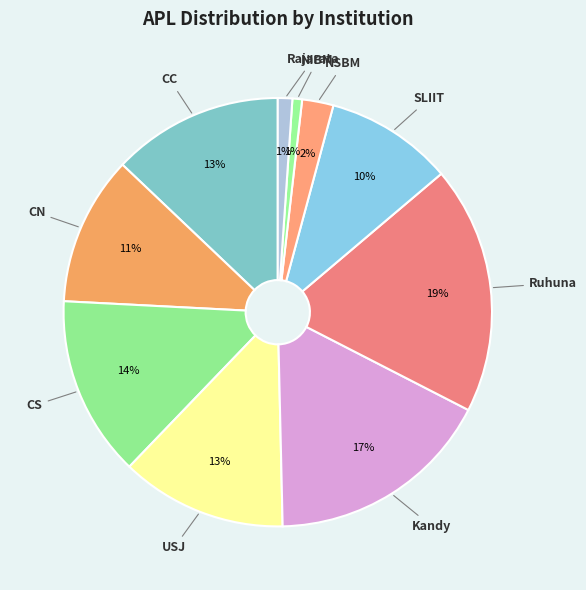

Do NSBM and USJ together represent more than half of the pie?

No